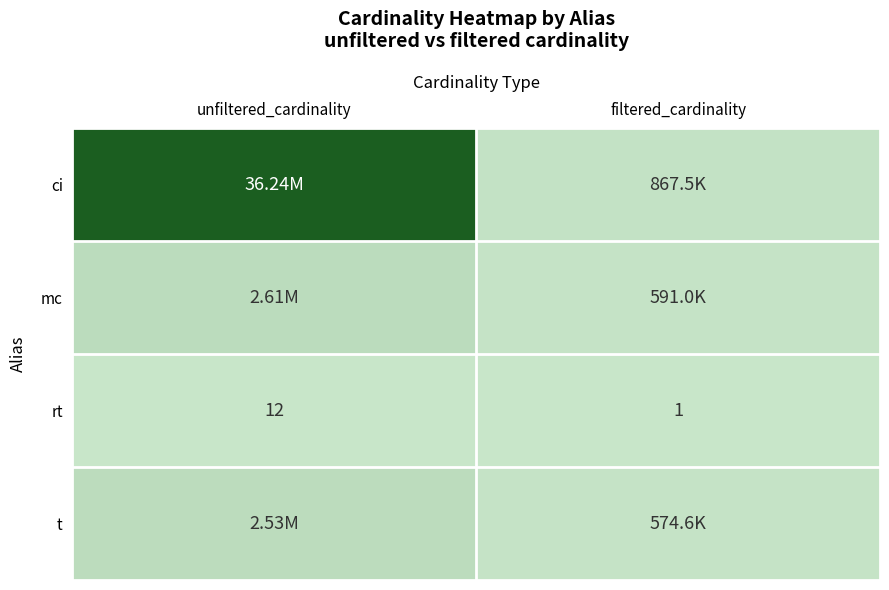

Which series has the widest spread of values?

ci